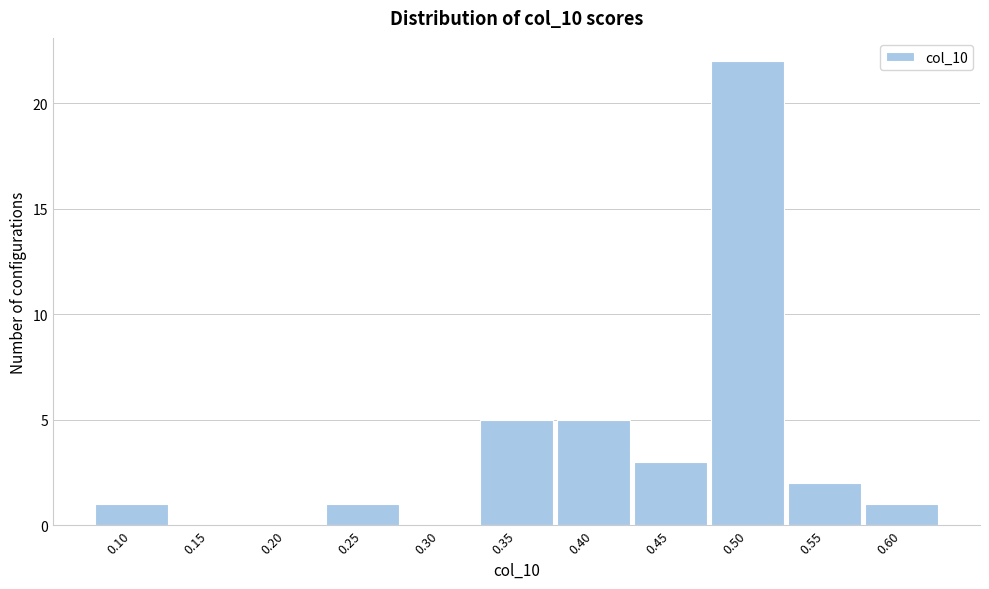

Reading left to right, extract all data points from this chart.

0.10=1	0.15=0	0.20=0	0.25=1	0.30=0	0.35=5	0.40=5	0.45=3	0.50=22	0.55=2	0.60=1